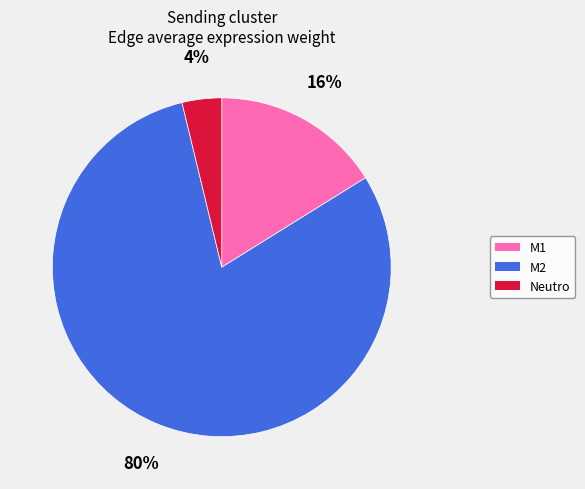

What percentage is the M1 slice, to the nearest percent?

16%